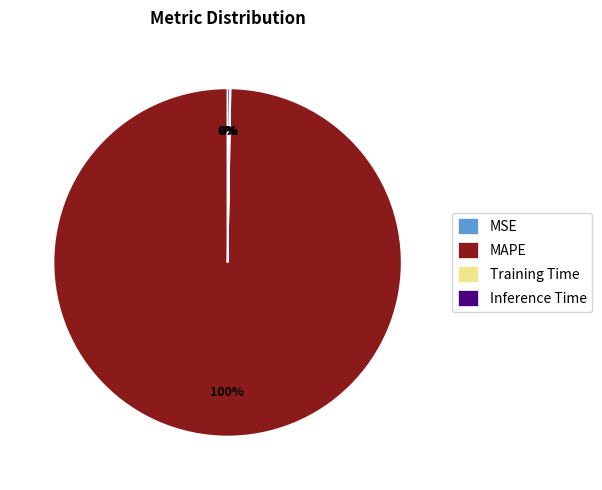

True or false: MAPE accounts for 100% of the total.

True